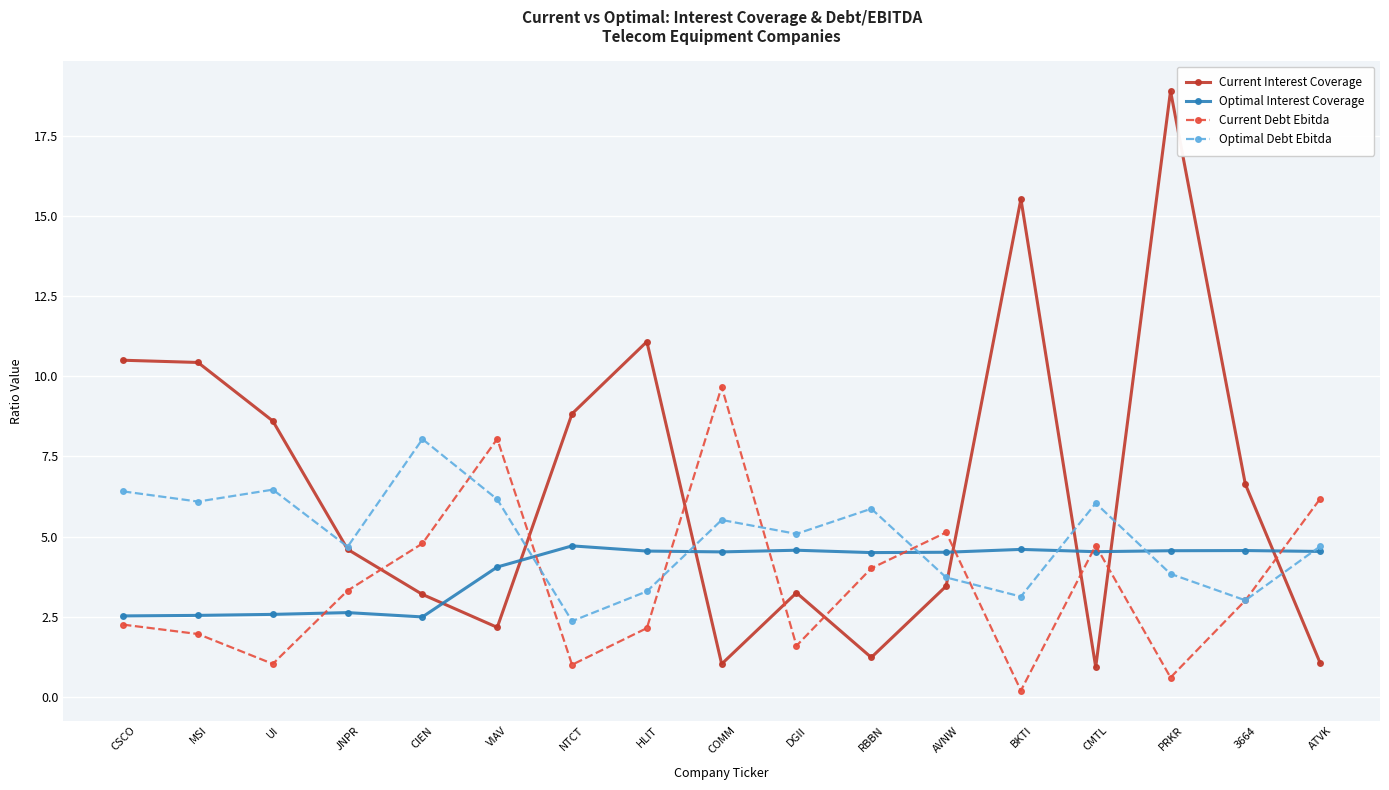

Which series has the largest range (max minus min)?

Current Interest Coverage